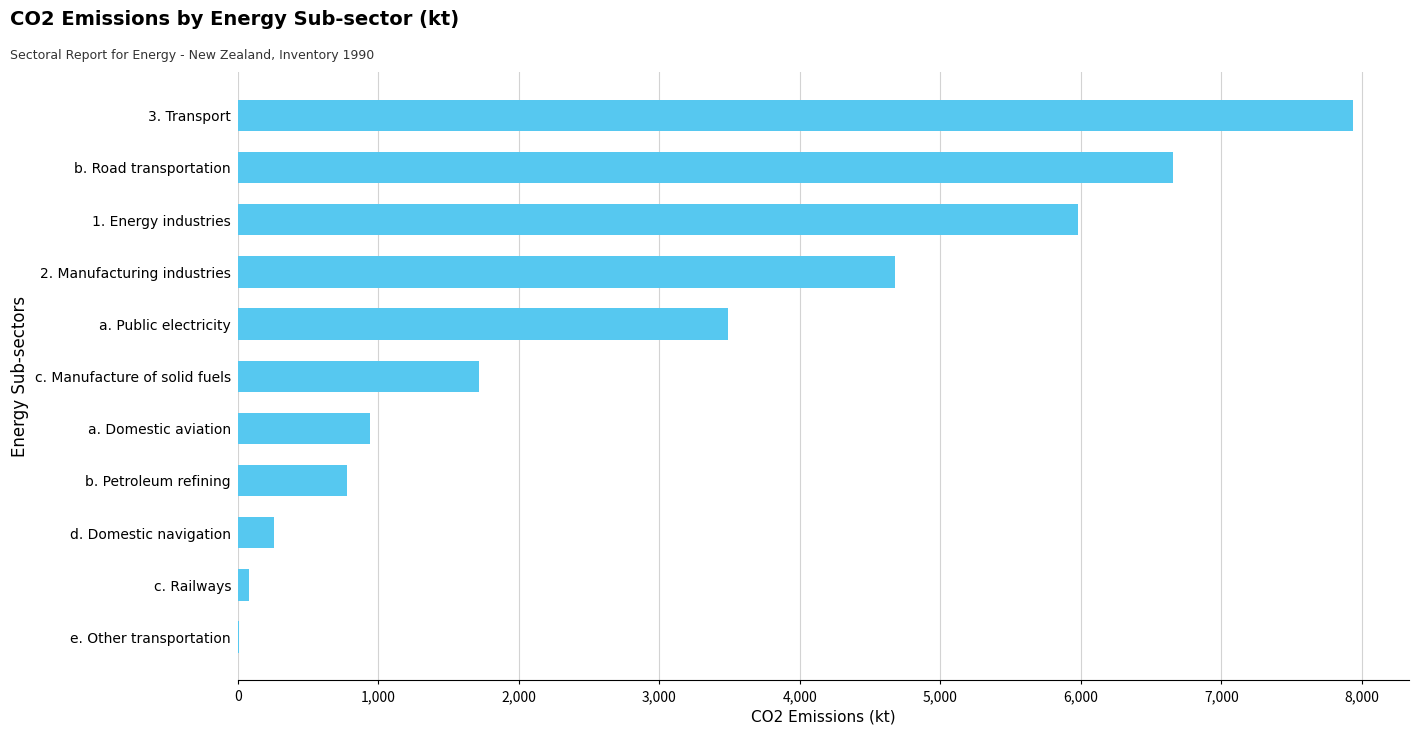

What is the average value?

2955.2